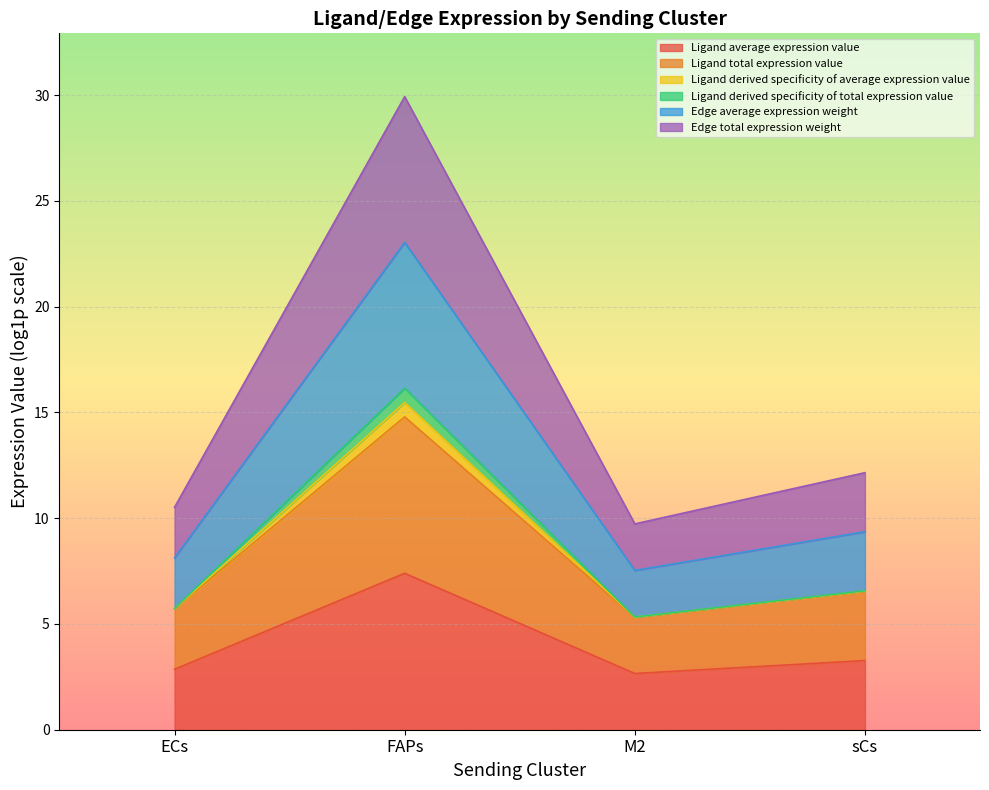

What is the label of the 1st point from the left?

ECs